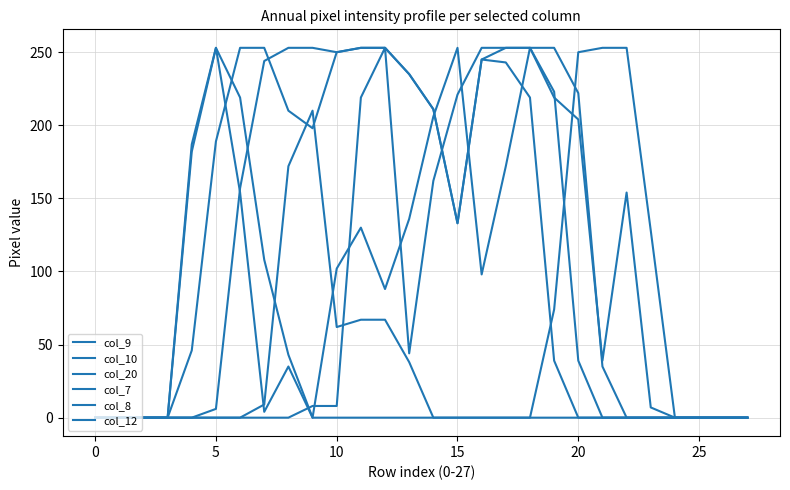

Does the chart have visible grid lines?

Yes